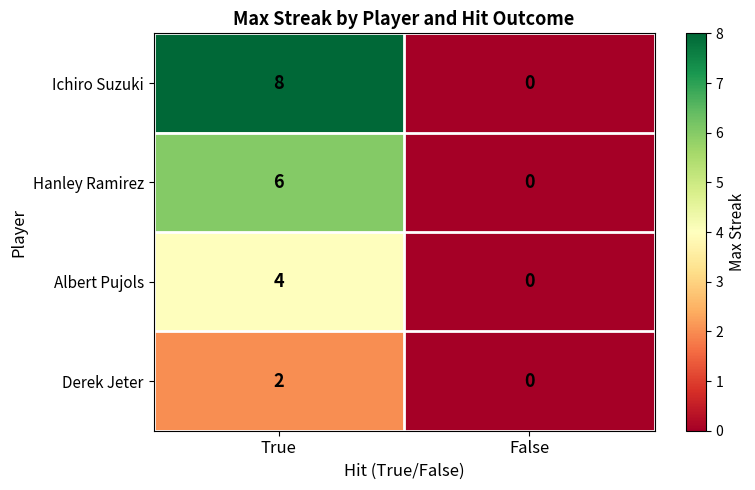

Which category has the highest value across all series?

True